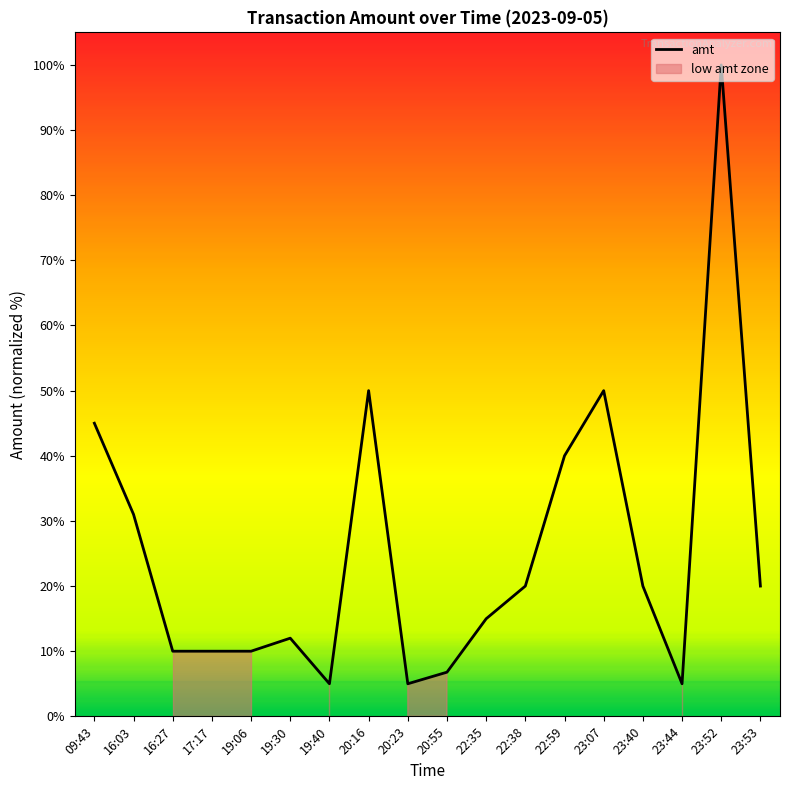

What is the difference between the maximum and second lowest values?

9500